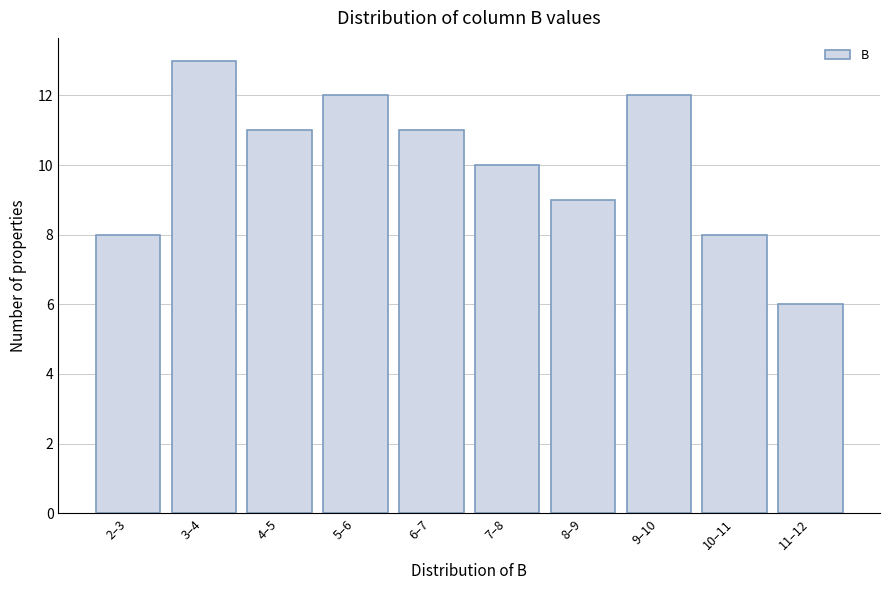

Reading left to right, list all the values displayed in this chart.

2–3=8	3–4=13	4–5=11	5–6=12	6–7=11	7–8=10	8–9=9	9–10=12	10–11=8	11–12=6